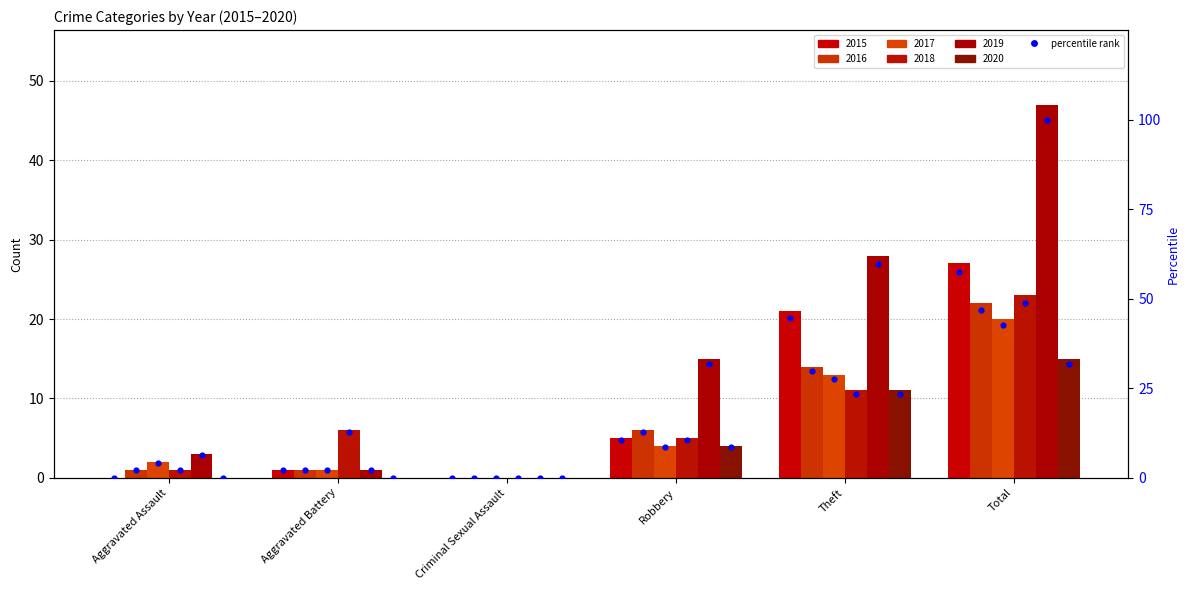

Which has a higher value, Aggravated Assault or Theft?

Theft